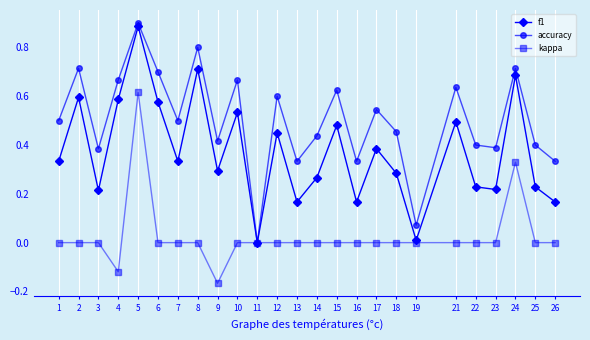

Rank the series at 12 from highest to lowest value.

accuracy, f1, kappa